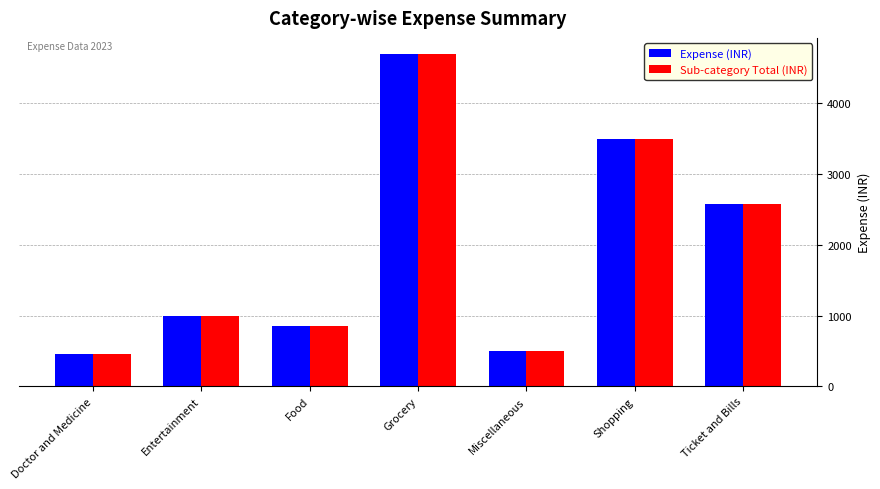

Which category has the lowest value in the Sub-category Total (INR) series?

Doctor and Medicine